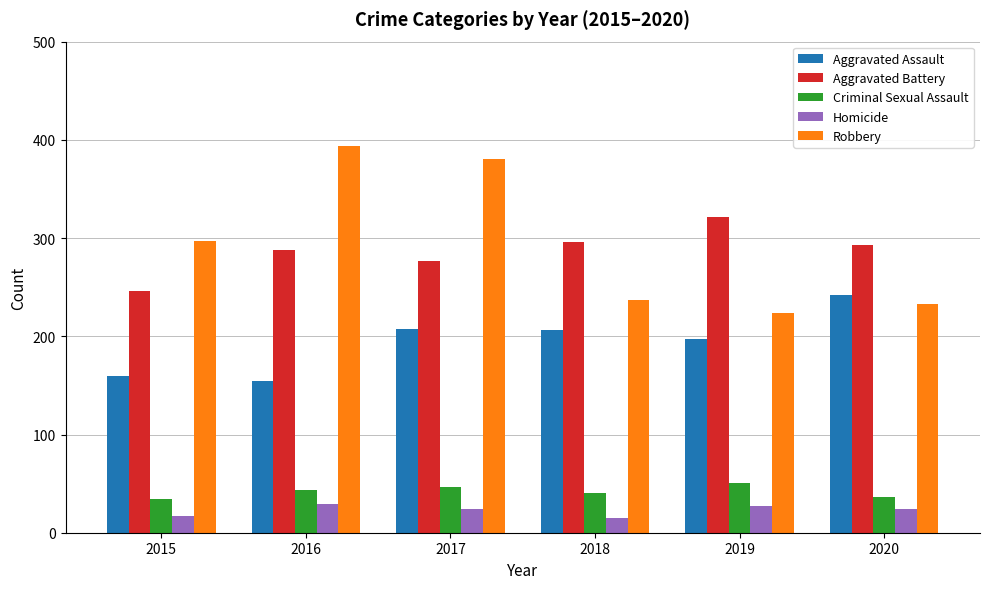

Which series has the widest spread of values?

Robbery